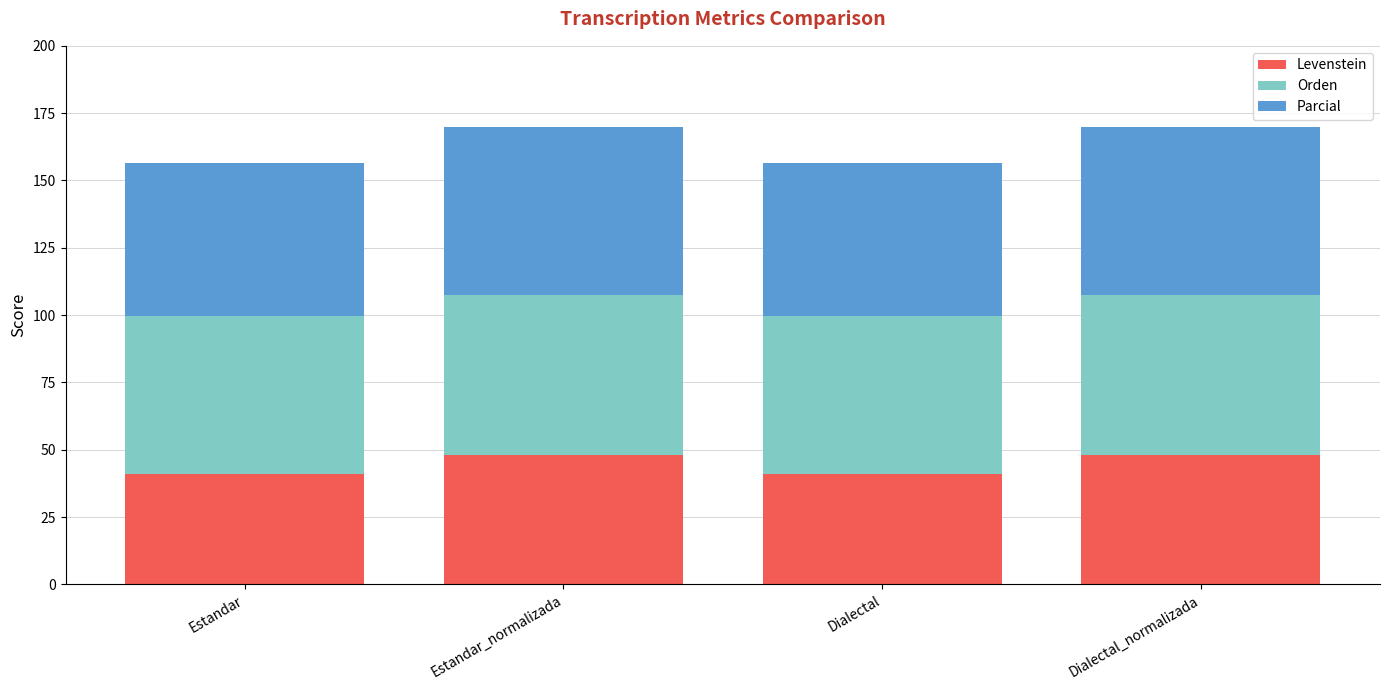

What is the difference between the second highest and second lowest values in the Levenstein series?

7.1